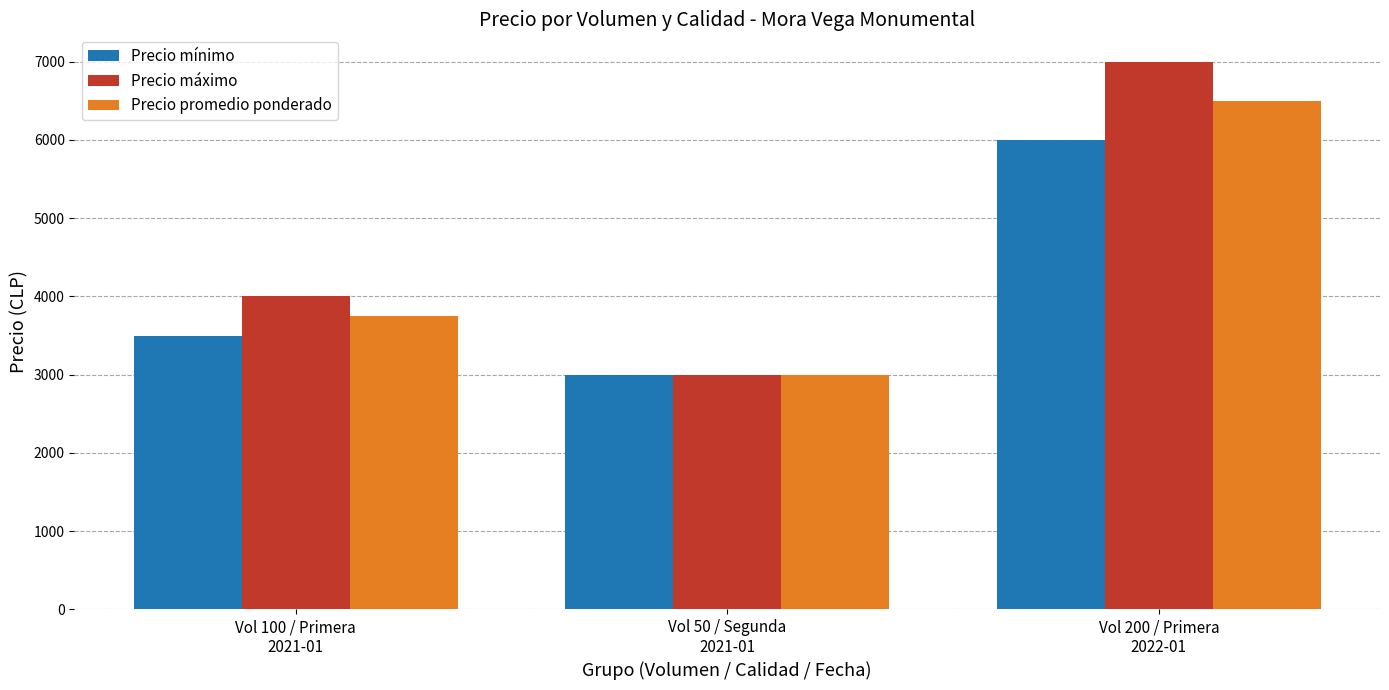

What position from the left is Vol 50 / Segunda
2021-01?

2